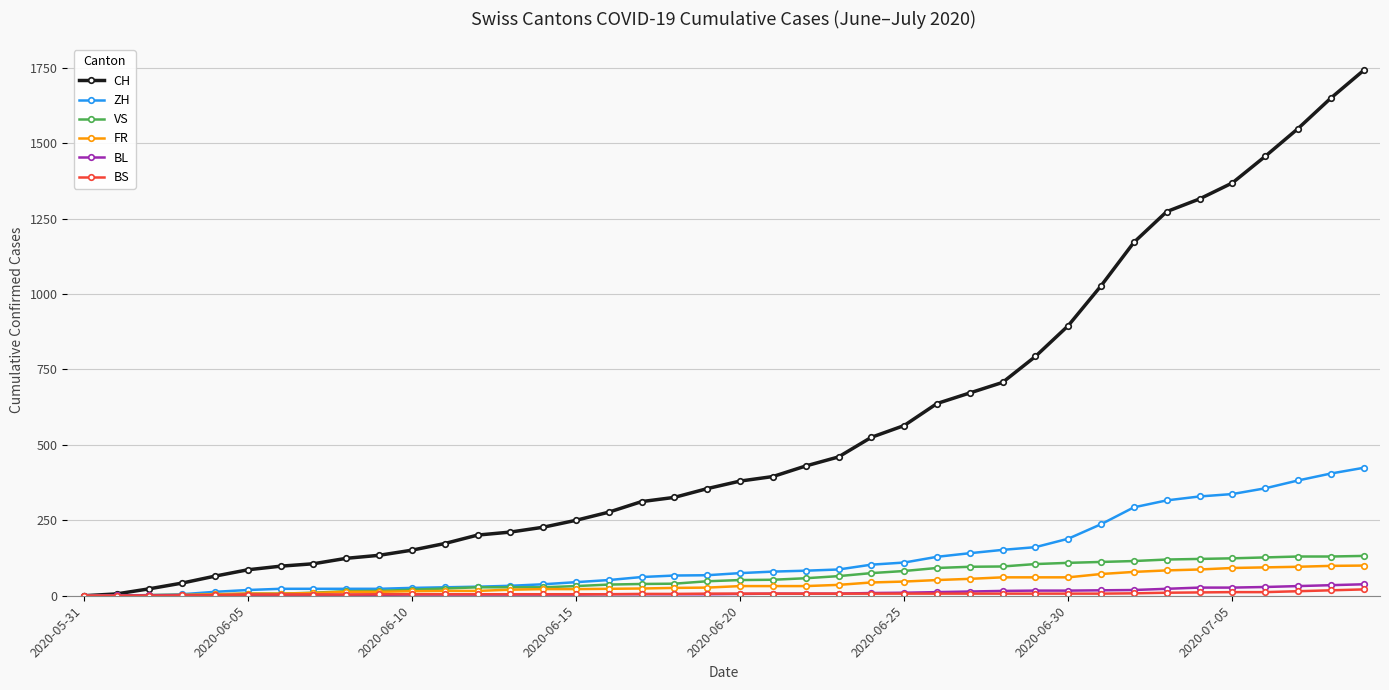

Which series has the largest total across all categories?

CH